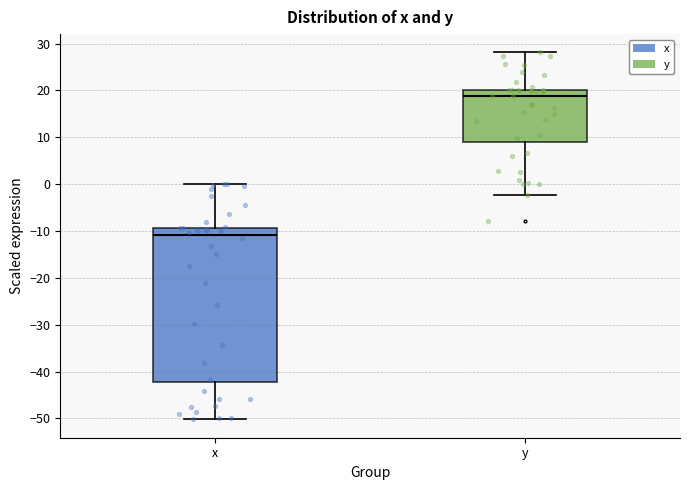

Which box's median line is the highest?

y